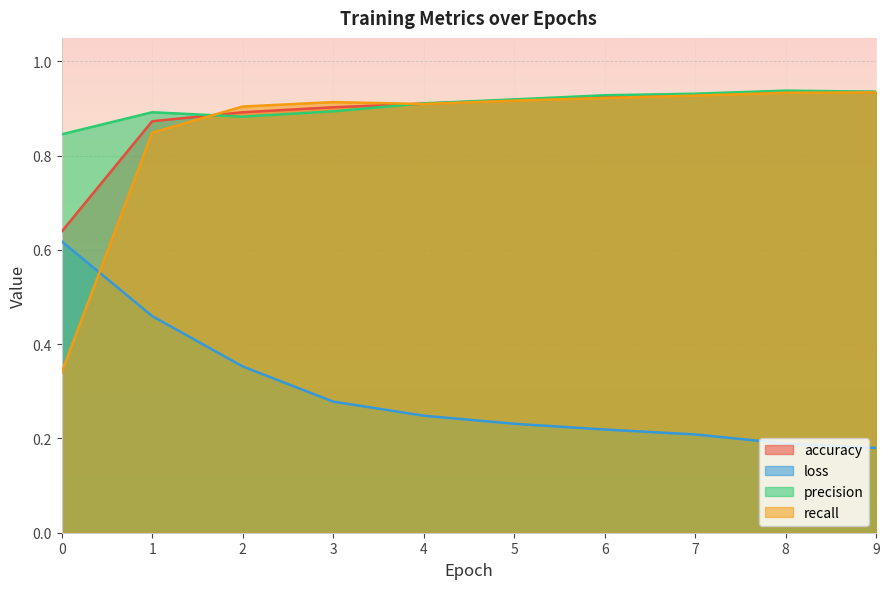

True or false: recall has a value of 1.5 at 3.

False